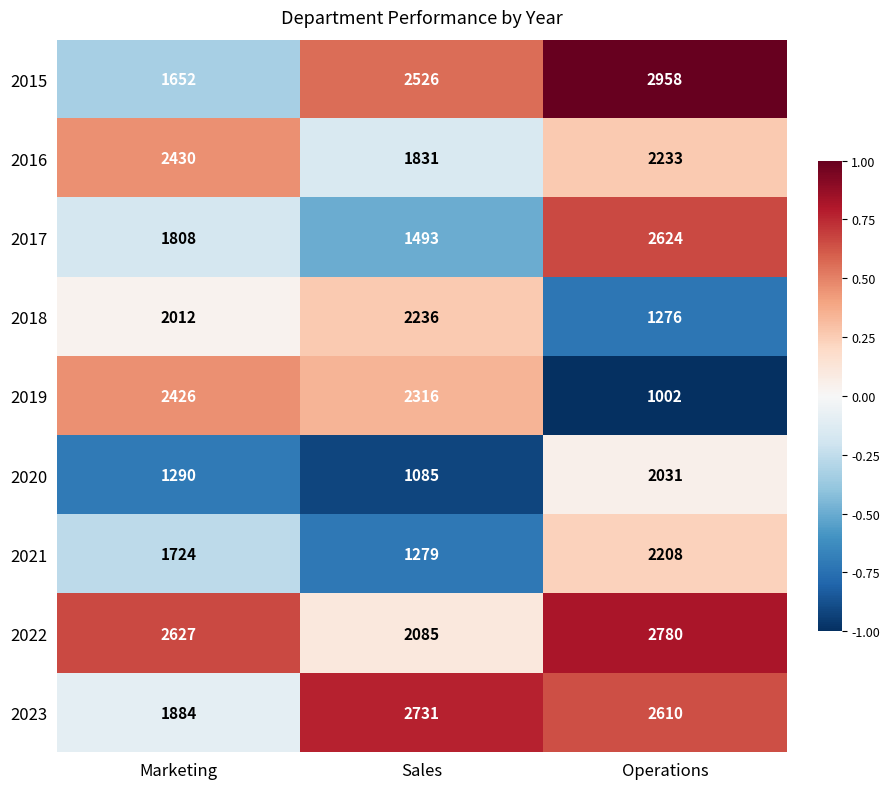

How many data points in 2021 are less than 1724?

1